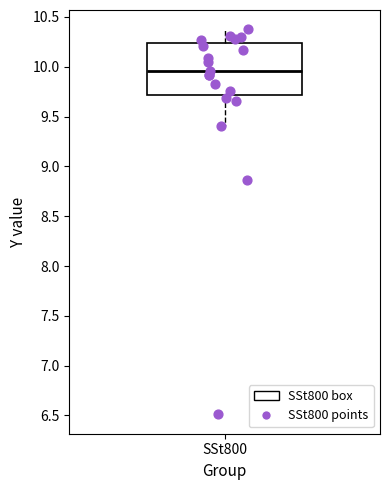

Where does the median line of the box for SSt800 sit on the y-axis? The values are not printed on the chart, so give them approximately, as read against the axis.

9.95